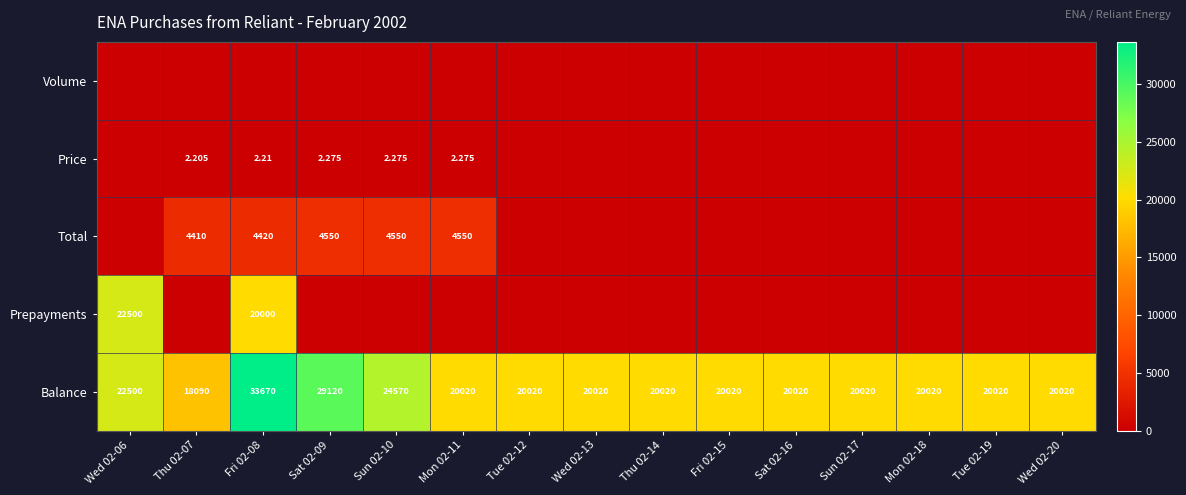

Count the number of categories in the chart.

15